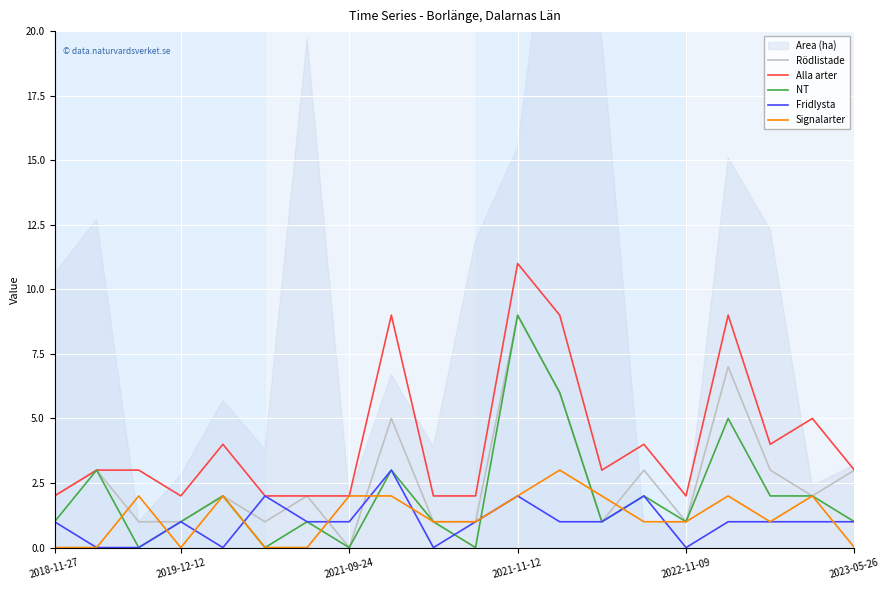

Which series has the largest range (max minus min)?

Rödlistade